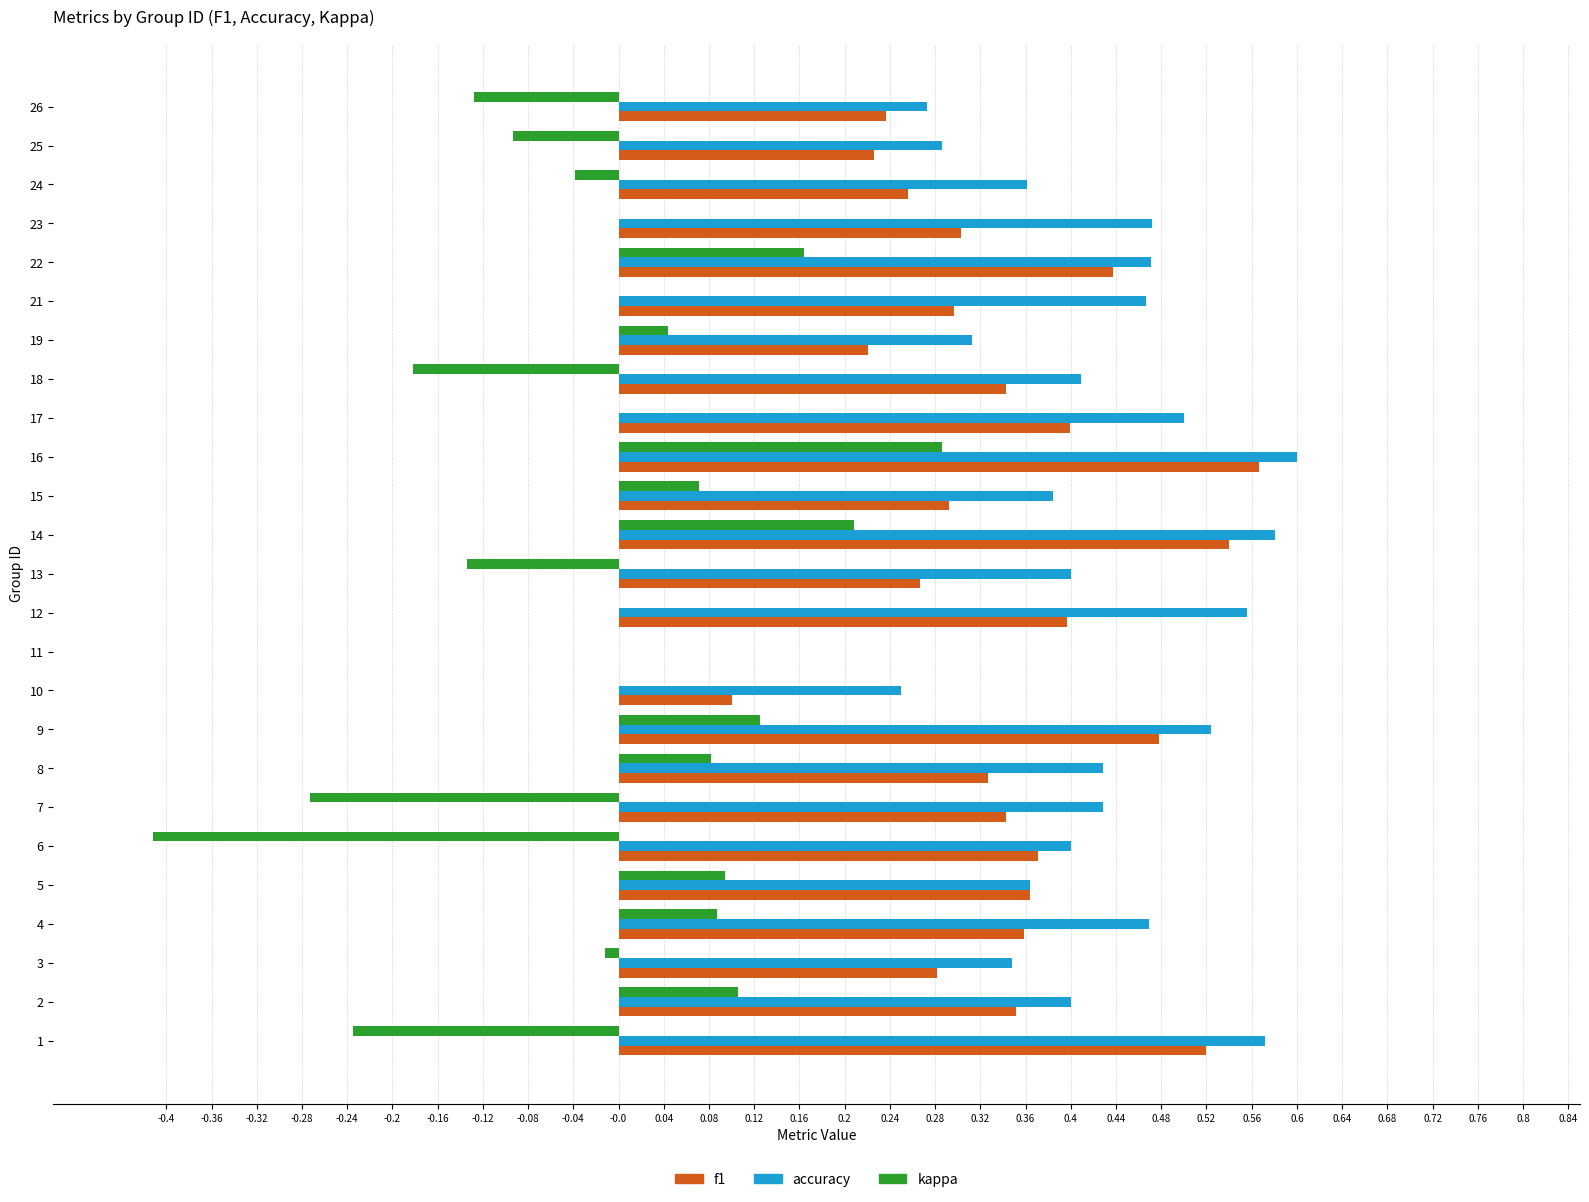

At which label does f1 reach its peak?

16